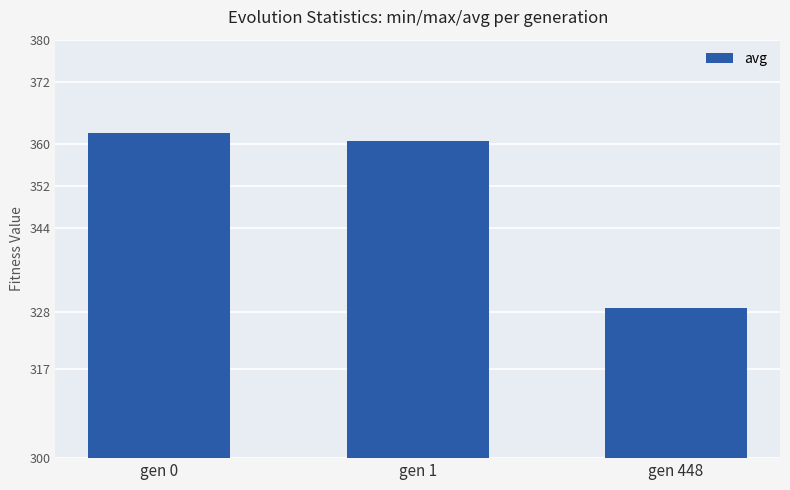

List the labels in order of value, largest first.

gen 0, gen 1, gen 448